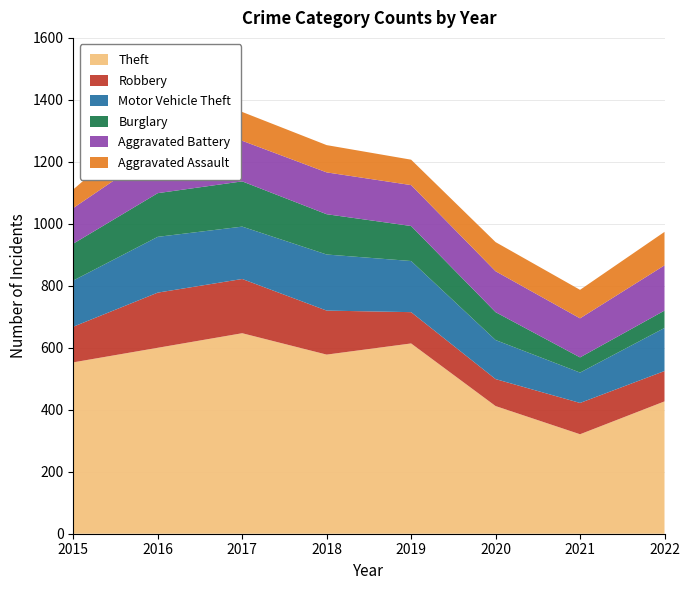

Reading left to right, transcribe all the data shown in this chart.

Theft: 2015=553	2016=600	2017=647	2018=578	2019=614	2020=412	2021=321	2022=427
Robbery: 2015=115	2016=178	2017=175	2018=142	2019=101	2020=87	2021=101	2022=98
Motor Vehicle Theft: 2015=149	2016=180	2017=169	2018=181	2019=165	2020=126	2021=98	2022=139
Burglary: 2015=119	2016=141	2017=146	2018=130	2019=113	2020=90	2021=49	2022=56
Aggravated Battery: 2015=115	2016=137	2017=131	2018=135	2019=132	2020=132	2021=126	2022=146
Aggravated Assault: 2015=60	2016=110	2017=93	2018=88	2019=82	2020=94	2021=92	2022=108